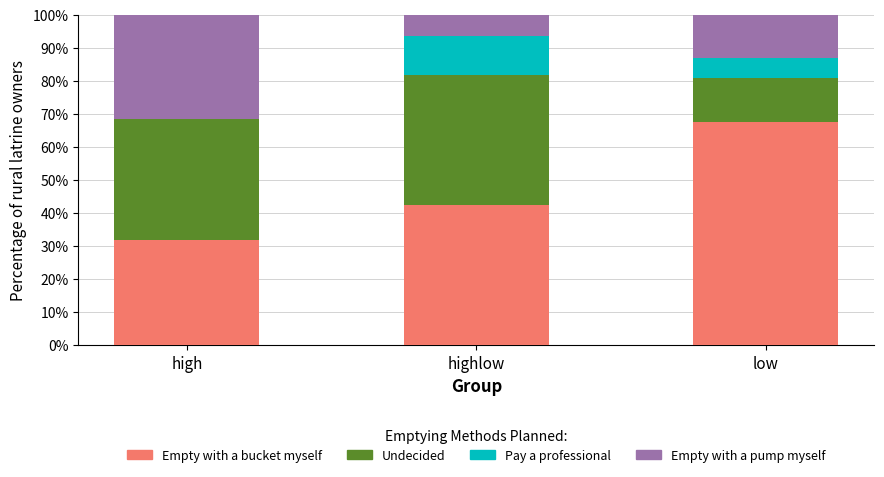

Reading left to right, transcribe the values for Empty with a bucket myself.

high=31.8	highlow=42.2	low=67.5